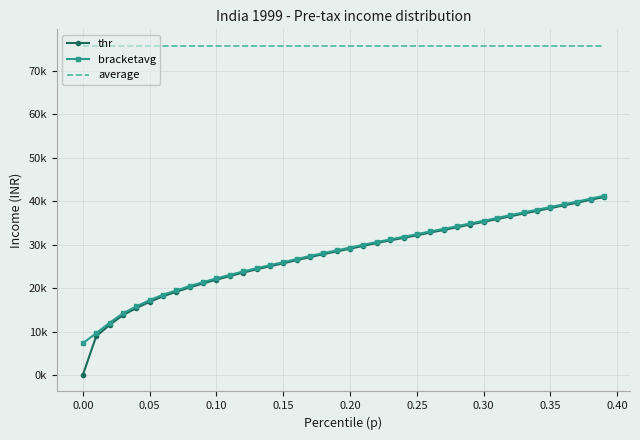

Reading left to right, extract all data points from this chart.

thr: 0.0	8897.5	11515.1	13753.9	15375.5	16814.1	18102.7	19121.5	20148.7	21051.9	21926.1	22742.5	23548.5	24291.6	24994.3	25690.5	26393.5	27112.8	27785.9	28418.7	29027.7	29702.7	30345.4	30948.2	31527.2	32107.7	32764.1	33331.2	33973.6	34592.5	35213.3	35840.8	36487.4	37133.1	37729.9	38364.1	39001.0	39614.0	40273.6	40929.8
bracketavg: 7302.9	9600.1	12015.0	14166.0	15759.9	17199.0	18461.7	19447.9	20456.6	21349.0	22212.9	23014.5	23803.6	24537.1	25242.2	25945.1	26656.1	27369.3	28031.1	28660.0	29280.8	29953.4	30578.2	31170.6	31768.8	32362.9	33018.0	33576.9	34215.3	34836.9	35464.9	36098.8	36747.9	37395.3	37992.6	38625.1	39256.7	39872.5	40542.4	41213.3
average: 75687.6	75687.6	75687.6	75687.6	75687.6	75687.6	75687.6	75687.6	75687.6	75687.6	75687.6	75687.6	75687.6	75687.6	75687.6	75687.6	75687.6	75687.6	75687.6	75687.6	75687.6	75687.6	75687.6	75687.6	75687.6	75687.6	75687.6	75687.6	75687.6	75687.6	75687.6	75687.6	75687.6	75687.6	75687.6	75687.6	75687.6	75687.6	75687.6	75687.6